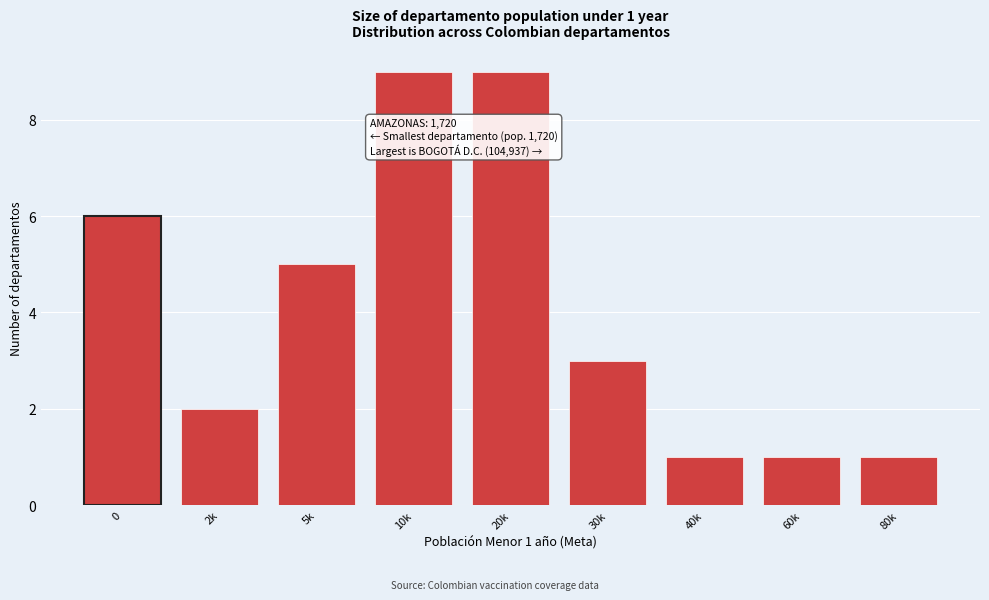

Reading left to right, transcribe all the data shown in this chart.

6	2	5	9	9	3	1	1	1